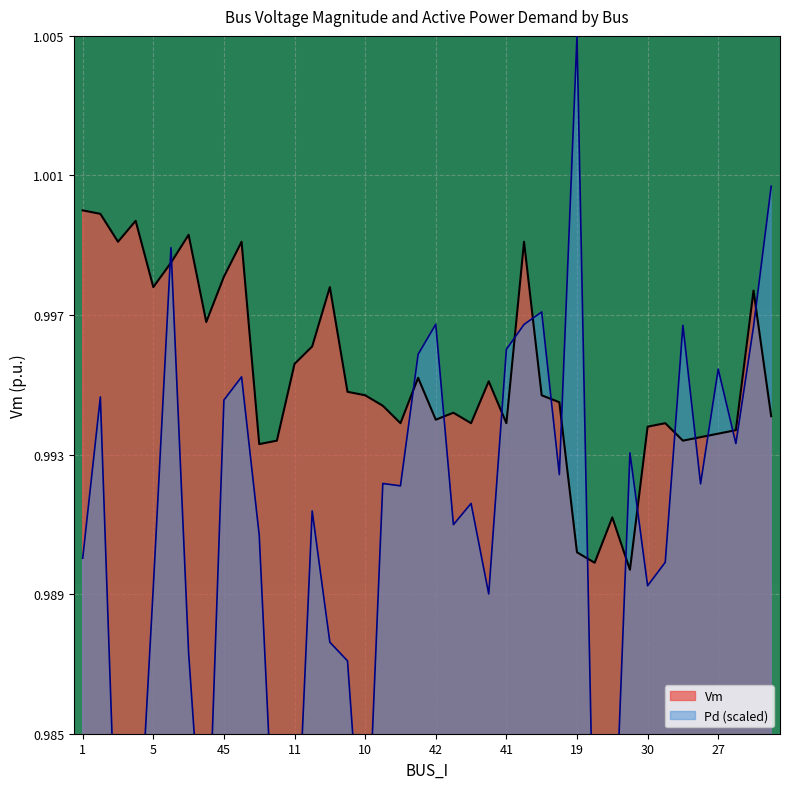

True or false: Vm has a value of 0.6 at 19.

False